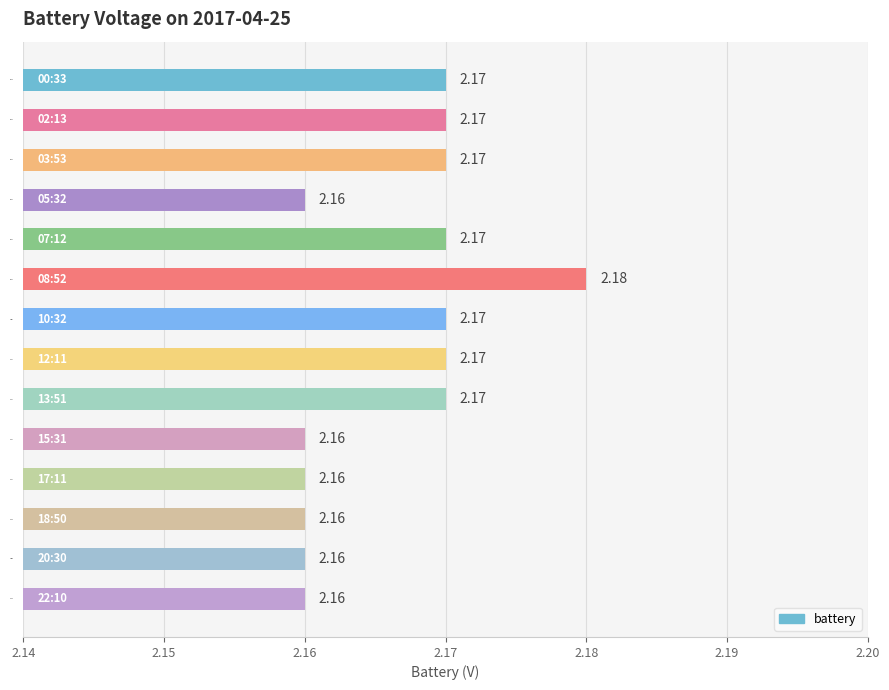

What is the sum of the values at 03:53 and 22:10?

4.3